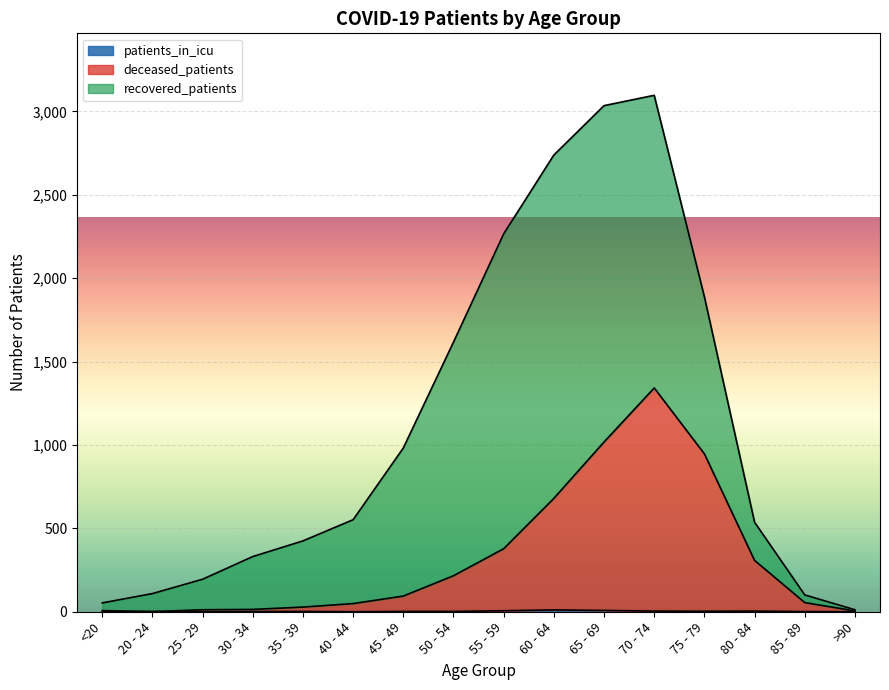

Where does the deceased_patients series first go above 94?

50 - 54